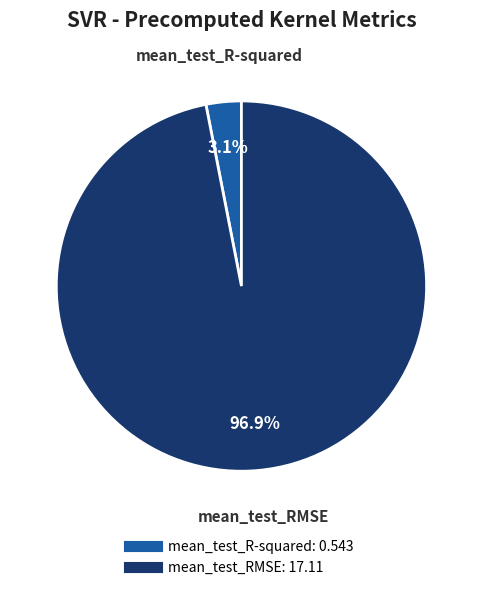

To the nearest percent, what is the combined percentage of mean_test_R-squared and mean_test_RMSE?

100%